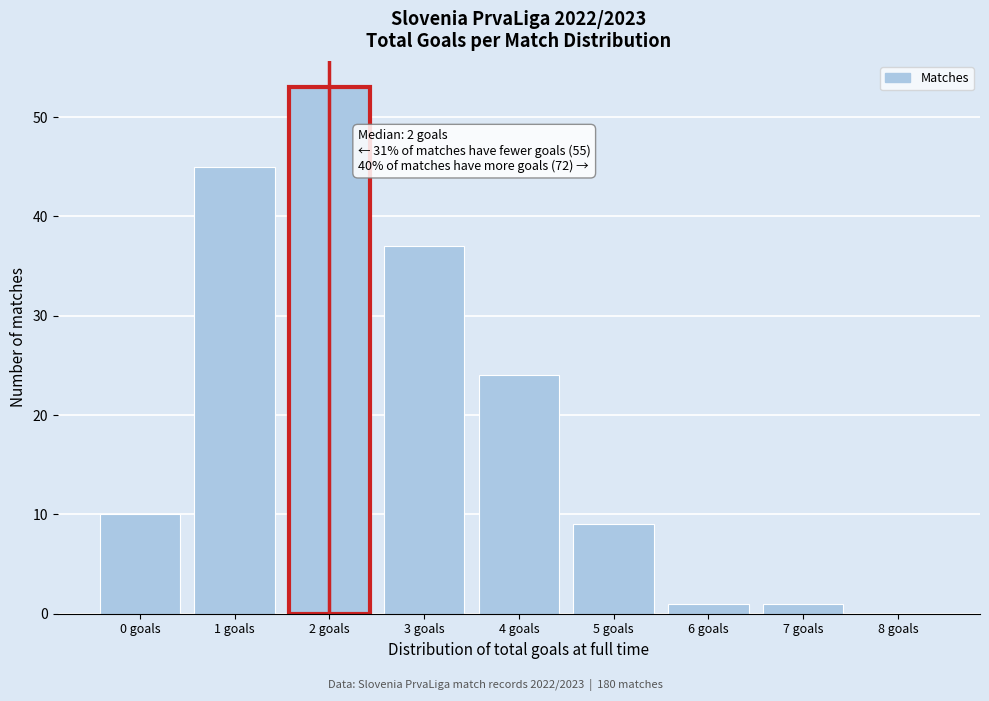

Over which range of the x-axis is the bar tallest?

1.5 to 2.5